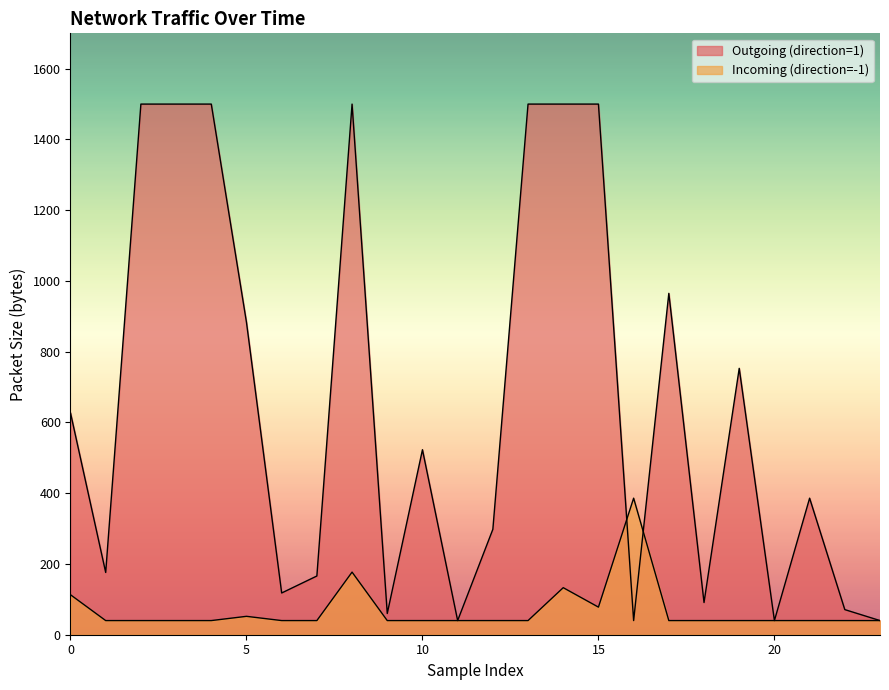

How many lines are shown in the chart?

2